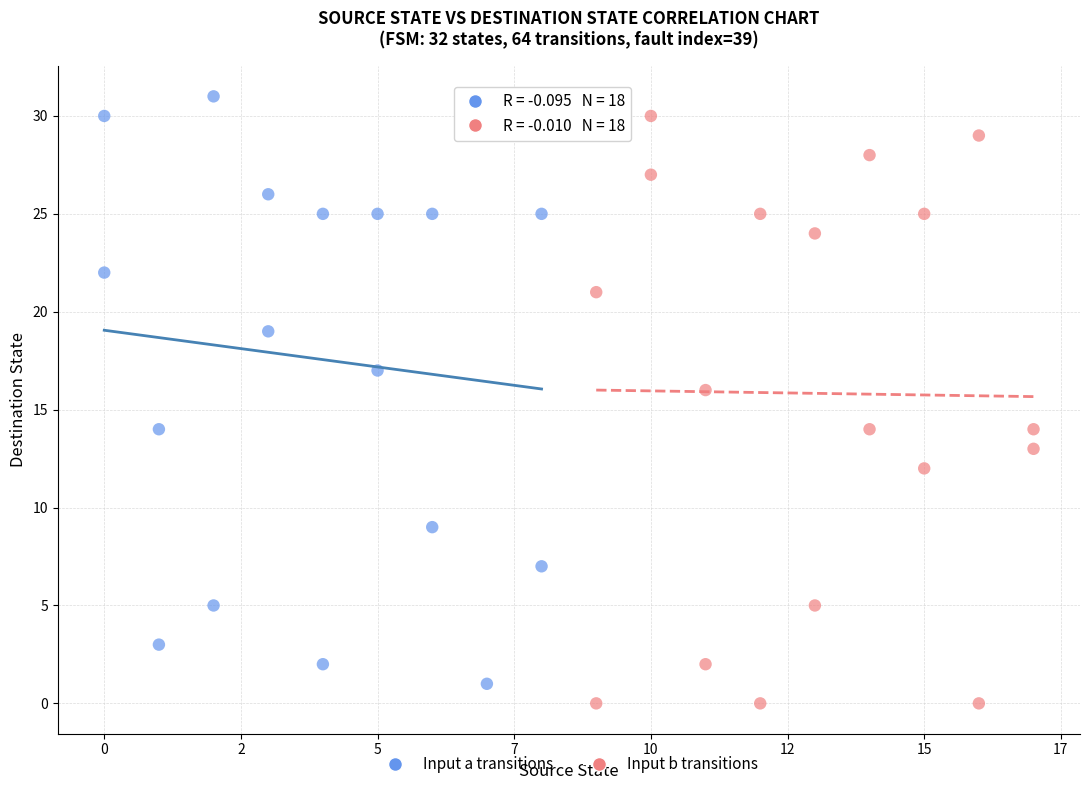

Which series contains the highest Y value?

Input a transitions